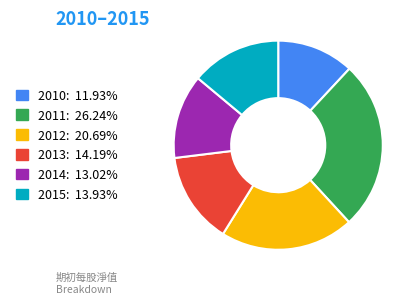

Count the number of slices in the pie.

6